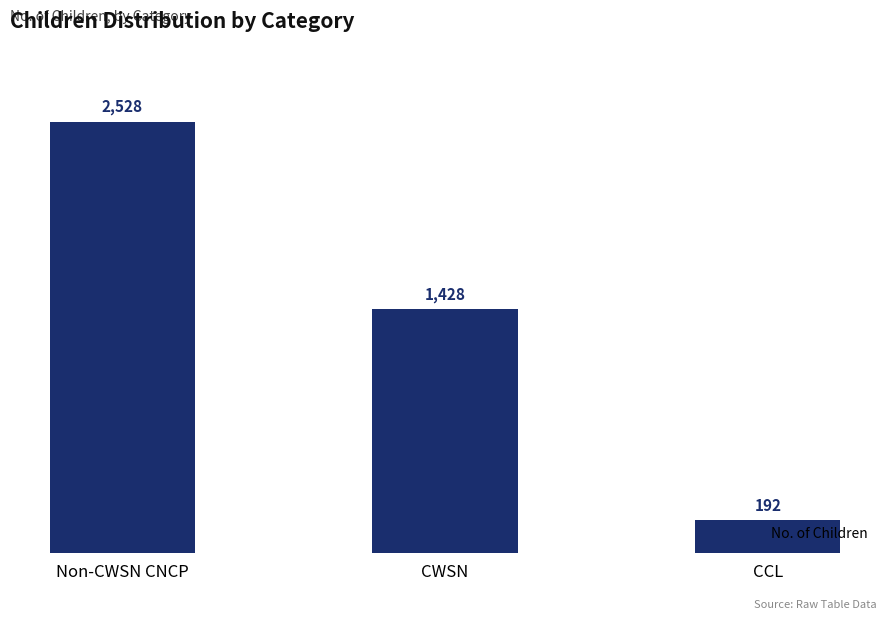

What is the sum of all values?

4148